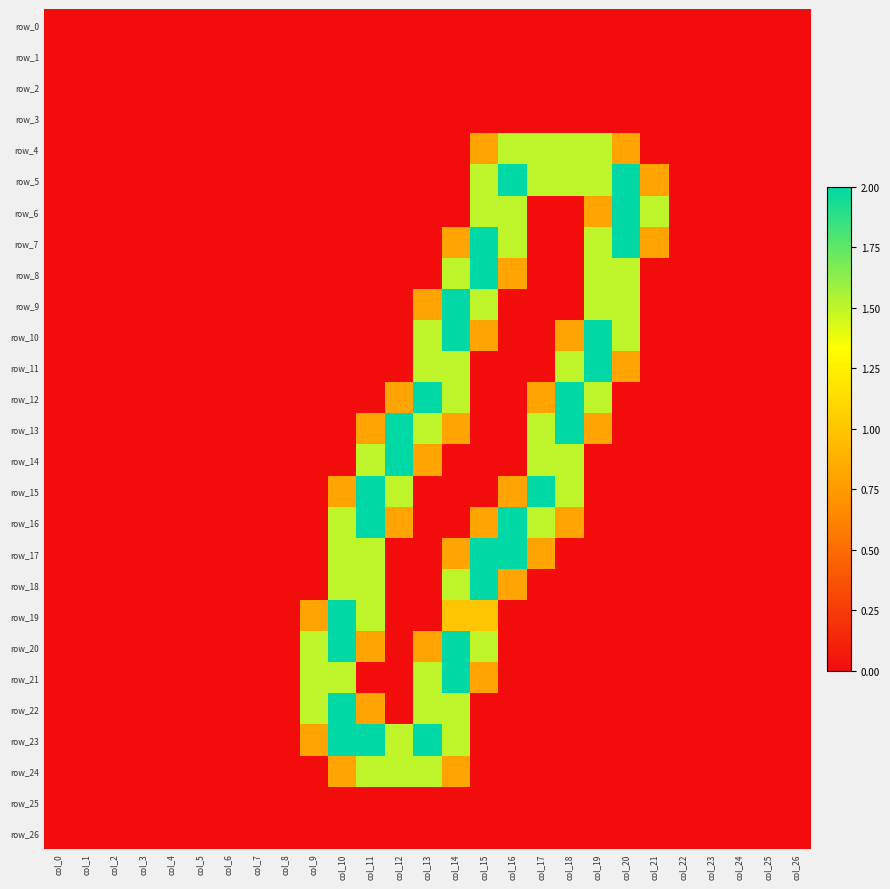

Reading right to left, list all the values displayed in this chart.

row_0: col_26=0.0	col_25=0.0	col_24=0.0	col_23=0.0	col_22=0.0	col_21=0.0	col_20=0.0	col_19=0.0	col_18=0.0	col_17=0.0	col_16=0.0	col_15=0.0	col_14=0.0	col_13=0.0	col_12=0.0	col_11=0.0	col_10=0.0	col_9=0.0	col_8=0.0	col_7=0.0	col_6=0.0	col_5=0.0	col_4=0.0	col_3=0.0	col_2=0.0	col_1=0.0	col_0=0.0
row_1: col_26=0.0	col_25=0.0	col_24=0.0	col_23=0.0	col_22=0.0	col_21=0.0	col_20=0.0	col_19=0.0	col_18=0.0	col_17=0.0	col_16=0.0	col_15=0.0	col_14=0.0	col_13=0.0	col_12=0.0	col_11=0.0	col_10=0.0	col_9=0.0	col_8=0.0	col_7=0.0	col_6=0.0	col_5=0.0	col_4=0.0	col_3=0.0	col_2=0.0	col_1=0.0	col_0=0.0
row_2: col_26=0.0	col_25=0.0	col_24=0.0	col_23=0.0	col_22=0.0	col_21=0.0	col_20=0.0	col_19=0.0	col_18=0.0	col_17=0.0	col_16=0.0	col_15=0.0	col_14=0.0	col_13=0.0	col_12=0.0	col_11=0.0	col_10=0.0	col_9=0.0	col_8=0.0	col_7=0.0	col_6=0.0	col_5=0.0	col_4=0.0	col_3=0.0	col_2=0.0	col_1=0.0	col_0=0.0
row_3: col_26=0.0	col_25=0.0	col_24=0.0	col_23=0.0	col_22=0.0	col_21=0.0	col_20=0.0	col_19=0.0	col_18=0.0	col_17=0.0	col_16=0.0	col_15=0.0	col_14=0.0	col_13=0.0	col_12=0.0	col_11=0.0	col_10=0.0	col_9=0.0	col_8=0.0	col_7=0.0	col_6=0.0	col_5=0.0	col_4=0.0	col_3=0.0	col_2=0.0	col_1=0.0	col_0=0.0
row_4: col_26=0.0	col_25=0.0	col_24=0.0	col_23=0.0	col_22=0.0	col_21=0.0	col_20=0.8	col_19=1.5	col_18=1.5	col_17=1.5	col_16=1.5	col_15=0.8	col_14=0.0	col_13=0.0	col_12=0.0	col_11=0.0	col_10=0.0	col_9=0.0	col_8=0.0	col_7=0.0	col_6=0.0	col_5=0.0	col_4=0.0	col_3=0.0	col_2=0.0	col_1=0.0	col_0=0.0
row_5: col_26=0.0	col_25=0.0	col_24=0.0	col_23=0.0	col_22=0.0	col_21=0.8	col_20=2.0	col_19=1.5	col_18=1.5	col_17=1.5	col_16=2.0	col_15=1.5	col_14=0.0	col_13=0.0	col_12=0.0	col_11=0.0	col_10=0.0	col_9=0.0	col_8=0.0	col_7=0.0	col_6=0.0	col_5=0.0	col_4=0.0	col_3=0.0	col_2=0.0	col_1=0.0	col_0=0.0
row_6: col_26=0.0	col_25=0.0	col_24=0.0	col_23=0.0	col_22=0.0	col_21=1.5	col_20=2.0	col_19=0.8	col_18=0.0	col_17=0.0	col_16=1.5	col_15=1.5	col_14=0.0	col_13=0.0	col_12=0.0	col_11=0.0	col_10=0.0	col_9=0.0	col_8=0.0	col_7=0.0	col_6=0.0	col_5=0.0	col_4=0.0	col_3=0.0	col_2=0.0	col_1=0.0	col_0=0.0
row_7: col_26=0.0	col_25=0.0	col_24=0.0	col_23=0.0	col_22=0.0	col_21=0.8	col_20=2.0	col_19=1.5	col_18=0.0	col_17=0.0	col_16=1.5	col_15=2.0	col_14=0.8	col_13=0.0	col_12=0.0	col_11=0.0	col_10=0.0	col_9=0.0	col_8=0.0	col_7=0.0	col_6=0.0	col_5=0.0	col_4=0.0	col_3=0.0	col_2=0.0	col_1=0.0	col_0=0.0
row_8: col_26=0.0	col_25=0.0	col_24=0.0	col_23=0.0	col_22=0.0	col_21=0.0	col_20=1.5	col_19=1.5	col_18=0.0	col_17=0.0	col_16=0.8	col_15=2.0	col_14=1.5	col_13=0.0	col_12=0.0	col_11=0.0	col_10=0.0	col_9=0.0	col_8=0.0	col_7=0.0	col_6=0.0	col_5=0.0	col_4=0.0	col_3=0.0	col_2=0.0	col_1=0.0	col_0=0.0
row_9: col_26=0.0	col_25=0.0	col_24=0.0	col_23=0.0	col_22=0.0	col_21=0.0	col_20=1.5	col_19=1.5	col_18=0.0	col_17=0.0	col_16=0.0	col_15=1.5	col_14=2.0	col_13=0.8	col_12=0.0	col_11=0.0	col_10=0.0	col_9=0.0	col_8=0.0	col_7=0.0	col_6=0.0	col_5=0.0	col_4=0.0	col_3=0.0	col_2=0.0	col_1=0.0	col_0=0.0
row_10: col_26=0.0	col_25=0.0	col_24=0.0	col_23=0.0	col_22=0.0	col_21=0.0	col_20=1.5	col_19=2.0	col_18=0.8	col_17=0.0	col_16=0.0	col_15=0.8	col_14=2.0	col_13=1.5	col_12=0.0	col_11=0.0	col_10=0.0	col_9=0.0	col_8=0.0	col_7=0.0	col_6=0.0	col_5=0.0	col_4=0.0	col_3=0.0	col_2=0.0	col_1=0.0	col_0=0.0
row_11: col_26=0.0	col_25=0.0	col_24=0.0	col_23=0.0	col_22=0.0	col_21=0.0	col_20=0.8	col_19=2.0	col_18=1.5	col_17=0.0	col_16=0.0	col_15=0.0	col_14=1.5	col_13=1.5	col_12=0.0	col_11=0.0	col_10=0.0	col_9=0.0	col_8=0.0	col_7=0.0	col_6=0.0	col_5=0.0	col_4=0.0	col_3=0.0	col_2=0.0	col_1=0.0	col_0=0.0
row_12: col_26=0.0	col_25=0.0	col_24=0.0	col_23=0.0	col_22=0.0	col_21=0.0	col_20=0.0	col_19=1.5	col_18=2.0	col_17=0.8	col_16=0.0	col_15=0.0	col_14=1.5	col_13=2.0	col_12=0.8	col_11=0.0	col_10=0.0	col_9=0.0	col_8=0.0	col_7=0.0	col_6=0.0	col_5=0.0	col_4=0.0	col_3=0.0	col_2=0.0	col_1=0.0	col_0=0.0
row_13: col_26=0.0	col_25=0.0	col_24=0.0	col_23=0.0	col_22=0.0	col_21=0.0	col_20=0.0	col_19=0.8	col_18=2.0	col_17=1.5	col_16=0.0	col_15=0.0	col_14=0.8	col_13=1.5	col_12=2.0	col_11=0.8	col_10=0.0	col_9=0.0	col_8=0.0	col_7=0.0	col_6=0.0	col_5=0.0	col_4=0.0	col_3=0.0	col_2=0.0	col_1=0.0	col_0=0.0
row_14: col_26=0.0	col_25=0.0	col_24=0.0	col_23=0.0	col_22=0.0	col_21=0.0	col_20=0.0	col_19=0.0	col_18=1.5	col_17=1.5	col_16=0.0	col_15=0.0	col_14=0.0	col_13=0.8	col_12=2.0	col_11=1.5	col_10=0.0	col_9=0.0	col_8=0.0	col_7=0.0	col_6=0.0	col_5=0.0	col_4=0.0	col_3=0.0	col_2=0.0	col_1=0.0	col_0=0.0
row_15: col_26=0.0	col_25=0.0	col_24=0.0	col_23=0.0	col_22=0.0	col_21=0.0	col_20=0.0	col_19=0.0	col_18=1.5	col_17=2.0	col_16=0.8	col_15=0.0	col_14=0.0	col_13=0.0	col_12=1.5	col_11=2.0	col_10=0.8	col_9=0.0	col_8=0.0	col_7=0.0	col_6=0.0	col_5=0.0	col_4=0.0	col_3=0.0	col_2=0.0	col_1=0.0	col_0=0.0
row_16: col_26=0.0	col_25=0.0	col_24=0.0	col_23=0.0	col_22=0.0	col_21=0.0	col_20=0.0	col_19=0.0	col_18=0.8	col_17=1.5	col_16=2.0	col_15=0.8	col_14=0.0	col_13=0.0	col_12=0.8	col_11=2.0	col_10=1.5	col_9=0.0	col_8=0.0	col_7=0.0	col_6=0.0	col_5=0.0	col_4=0.0	col_3=0.0	col_2=0.0	col_1=0.0	col_0=0.0
row_17: col_26=0.0	col_25=0.0	col_24=0.0	col_23=0.0	col_22=0.0	col_21=0.0	col_20=0.0	col_19=0.0	col_18=0.0	col_17=0.8	col_16=2.0	col_15=2.0	col_14=0.8	col_13=0.0	col_12=0.0	col_11=1.5	col_10=1.5	col_9=0.0	col_8=0.0	col_7=0.0	col_6=0.0	col_5=0.0	col_4=0.0	col_3=0.0	col_2=0.0	col_1=0.0	col_0=0.0
row_18: col_26=0.0	col_25=0.0	col_24=0.0	col_23=0.0	col_22=0.0	col_21=0.0	col_20=0.0	col_19=0.0	col_18=0.0	col_17=0.0	col_16=0.8	col_15=2.0	col_14=1.5	col_13=0.0	col_12=0.0	col_11=1.5	col_10=1.5	col_9=0.0	col_8=0.0	col_7=0.0	col_6=0.0	col_5=0.0	col_4=0.0	col_3=0.0	col_2=0.0	col_1=0.0	col_0=0.0
row_19: col_26=0.0	col_25=0.0	col_24=0.0	col_23=0.0	col_22=0.0	col_21=0.0	col_20=0.0	col_19=0.0	col_18=0.0	col_17=0.0	col_16=0.0	col_15=1.0	col_14=1.0	col_13=0.0	col_12=0.0	col_11=1.5	col_10=2.0	col_9=0.8	col_8=0.0	col_7=0.0	col_6=0.0	col_5=0.0	col_4=0.0	col_3=0.0	col_2=0.0	col_1=0.0	col_0=0.0
row_20: col_26=0.0	col_25=0.0	col_24=0.0	col_23=0.0	col_22=0.0	col_21=0.0	col_20=0.0	col_19=0.0	col_18=0.0	col_17=0.0	col_16=0.0	col_15=1.5	col_14=2.0	col_13=0.8	col_12=0.0	col_11=0.8	col_10=2.0	col_9=1.5	col_8=0.0	col_7=0.0	col_6=0.0	col_5=0.0	col_4=0.0	col_3=0.0	col_2=0.0	col_1=0.0	col_0=0.0
row_21: col_26=0.0	col_25=0.0	col_24=0.0	col_23=0.0	col_22=0.0	col_21=0.0	col_20=0.0	col_19=0.0	col_18=0.0	col_17=0.0	col_16=0.0	col_15=0.8	col_14=2.0	col_13=1.5	col_12=0.0	col_11=0.0	col_10=1.5	col_9=1.5	col_8=0.0	col_7=0.0	col_6=0.0	col_5=0.0	col_4=0.0	col_3=0.0	col_2=0.0	col_1=0.0	col_0=0.0
row_22: col_26=0.0	col_25=0.0	col_24=0.0	col_23=0.0	col_22=0.0	col_21=0.0	col_20=0.0	col_19=0.0	col_18=0.0	col_17=0.0	col_16=0.0	col_15=0.0	col_14=1.5	col_13=1.5	col_12=0.0	col_11=0.8	col_10=2.0	col_9=1.5	col_8=0.0	col_7=0.0	col_6=0.0	col_5=0.0	col_4=0.0	col_3=0.0	col_2=0.0	col_1=0.0	col_0=0.0
row_23: col_26=0.0	col_25=0.0	col_24=0.0	col_23=0.0	col_22=0.0	col_21=0.0	col_20=0.0	col_19=0.0	col_18=0.0	col_17=0.0	col_16=0.0	col_15=0.0	col_14=1.5	col_13=2.0	col_12=1.5	col_11=2.0	col_10=2.0	col_9=0.8	col_8=0.0	col_7=0.0	col_6=0.0	col_5=0.0	col_4=0.0	col_3=0.0	col_2=0.0	col_1=0.0	col_0=0.0
row_24: col_26=0.0	col_25=0.0	col_24=0.0	col_23=0.0	col_22=0.0	col_21=0.0	col_20=0.0	col_19=0.0	col_18=0.0	col_17=0.0	col_16=0.0	col_15=0.0	col_14=0.8	col_13=1.5	col_12=1.5	col_11=1.5	col_10=0.8	col_9=0.0	col_8=0.0	col_7=0.0	col_6=0.0	col_5=0.0	col_4=0.0	col_3=0.0	col_2=0.0	col_1=0.0	col_0=0.0
row_25: col_26=0.0	col_25=0.0	col_24=0.0	col_23=0.0	col_22=0.0	col_21=0.0	col_20=0.0	col_19=0.0	col_18=0.0	col_17=0.0	col_16=0.0	col_15=0.0	col_14=0.0	col_13=0.0	col_12=0.0	col_11=0.0	col_10=0.0	col_9=0.0	col_8=0.0	col_7=0.0	col_6=0.0	col_5=0.0	col_4=0.0	col_3=0.0	col_2=0.0	col_1=0.0	col_0=0.0
row_26: col_26=0.0	col_25=0.0	col_24=0.0	col_23=0.0	col_22=0.0	col_21=0.0	col_20=0.0	col_19=0.0	col_18=0.0	col_17=0.0	col_16=0.0	col_15=0.0	col_14=0.0	col_13=0.0	col_12=0.0	col_11=0.0	col_10=0.0	col_9=0.0	col_8=0.0	col_7=0.0	col_6=0.0	col_5=0.0	col_4=0.0	col_3=0.0	col_2=0.0	col_1=0.0	col_0=0.0